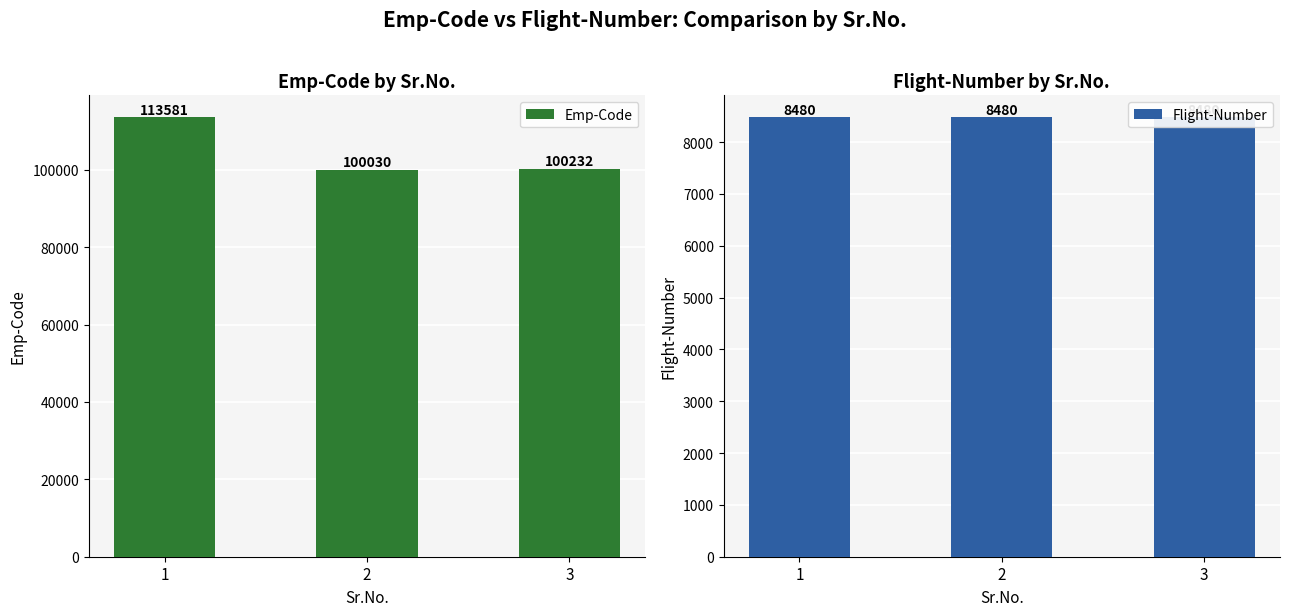

What is the spread (max minus min) of values at 2?

91550